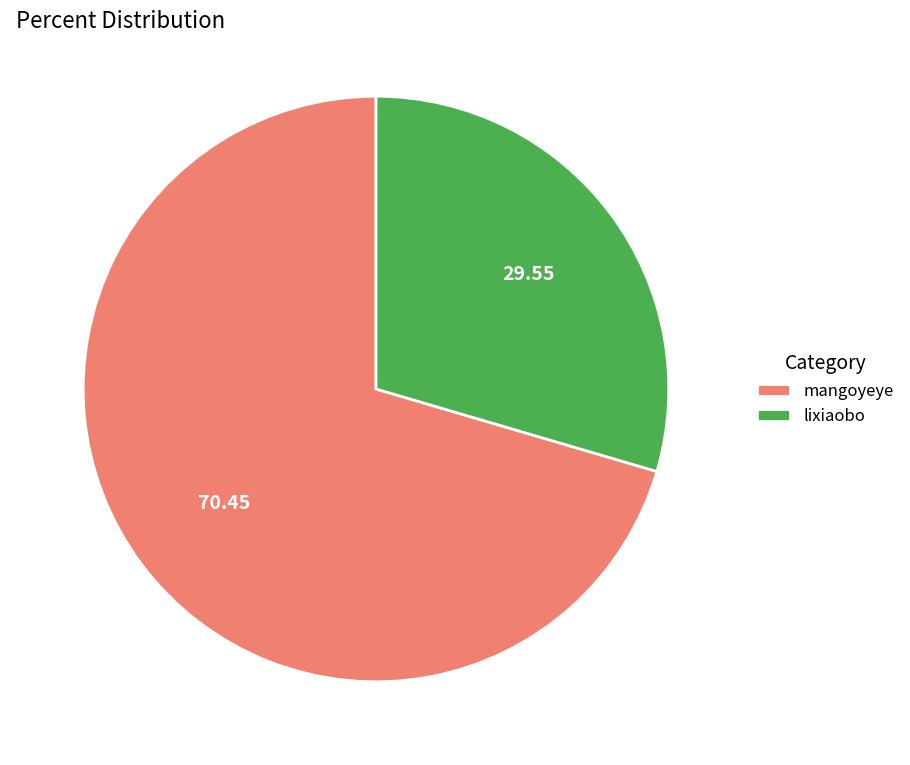

Rank the categories by value from lowest to highest.

lixiaobo, mangoyeye